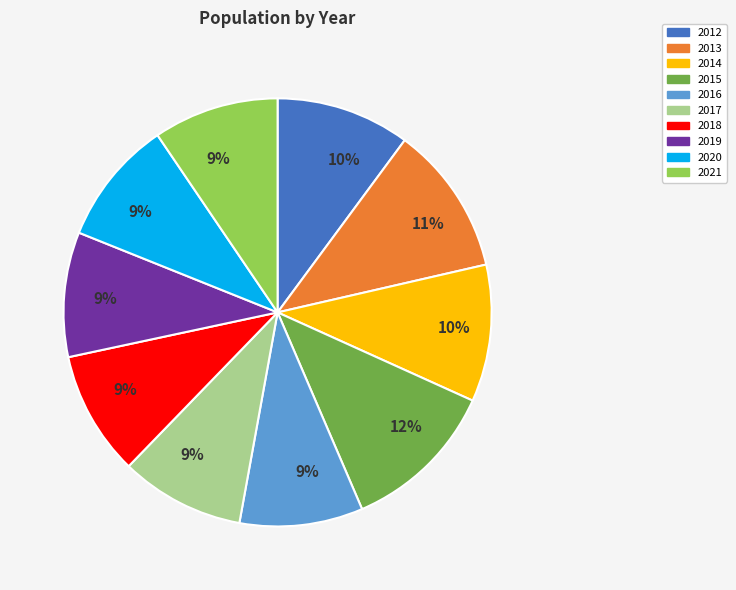

Is there a majority slice in this chart?

No